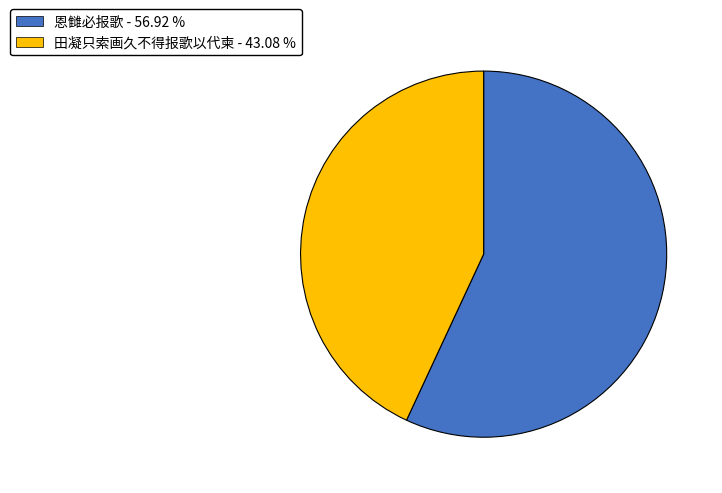

Does any single category account for the majority?

Yes